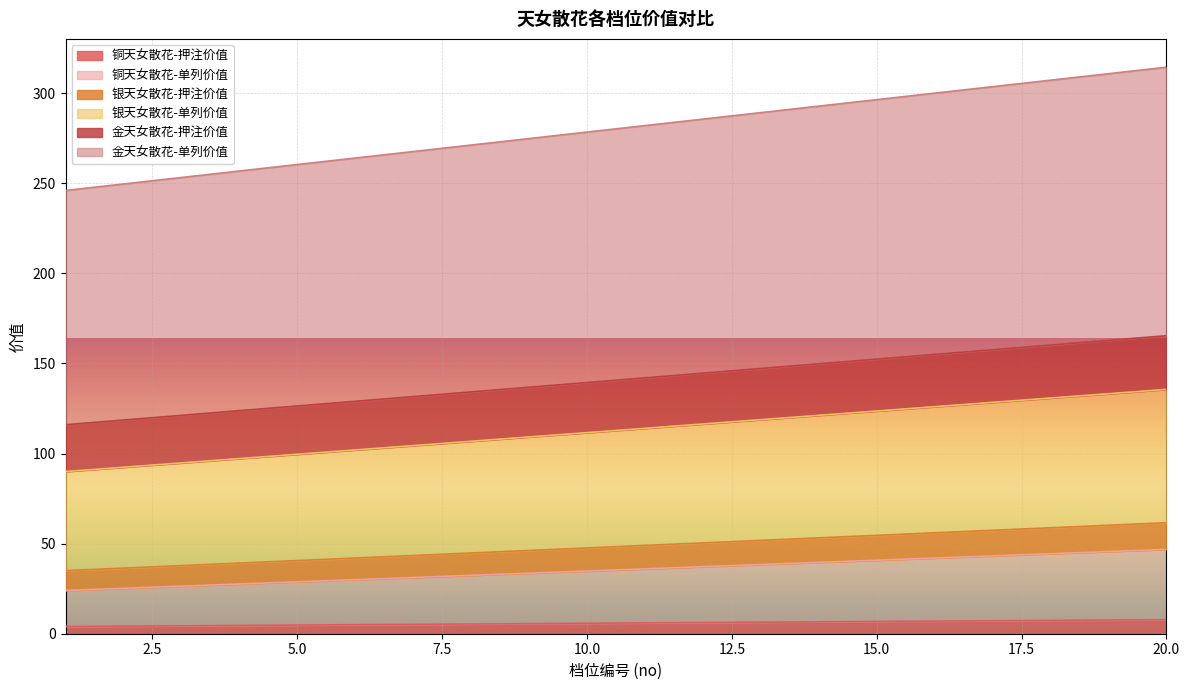

What is the value of the 银天女散花-单列价值 point at the 3rd from the left?

94.8